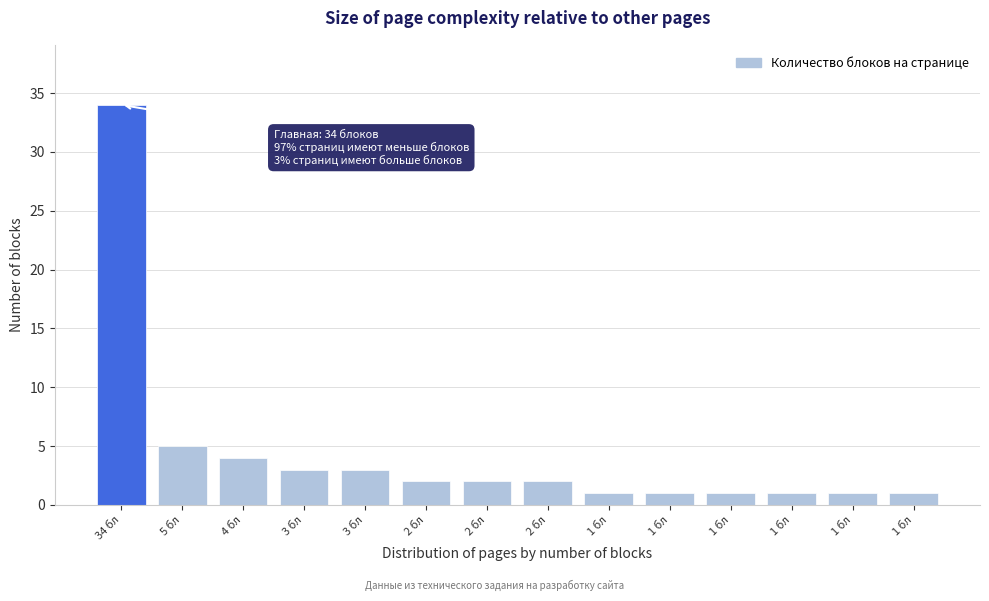

Count the number of data series in this chart.

1